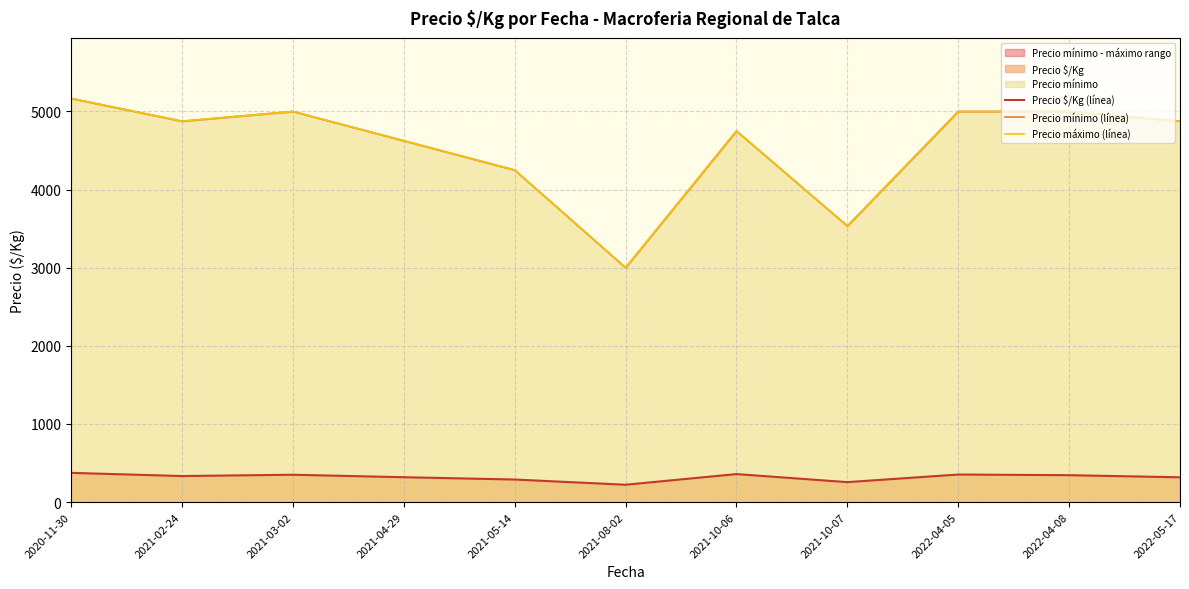

What is the label of the 10th point from the right?

2021-02-24